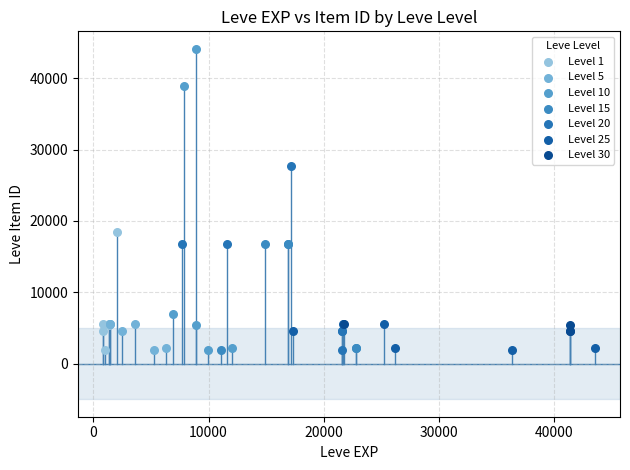

Which series reaches the maximum Y coordinate?

Level 10